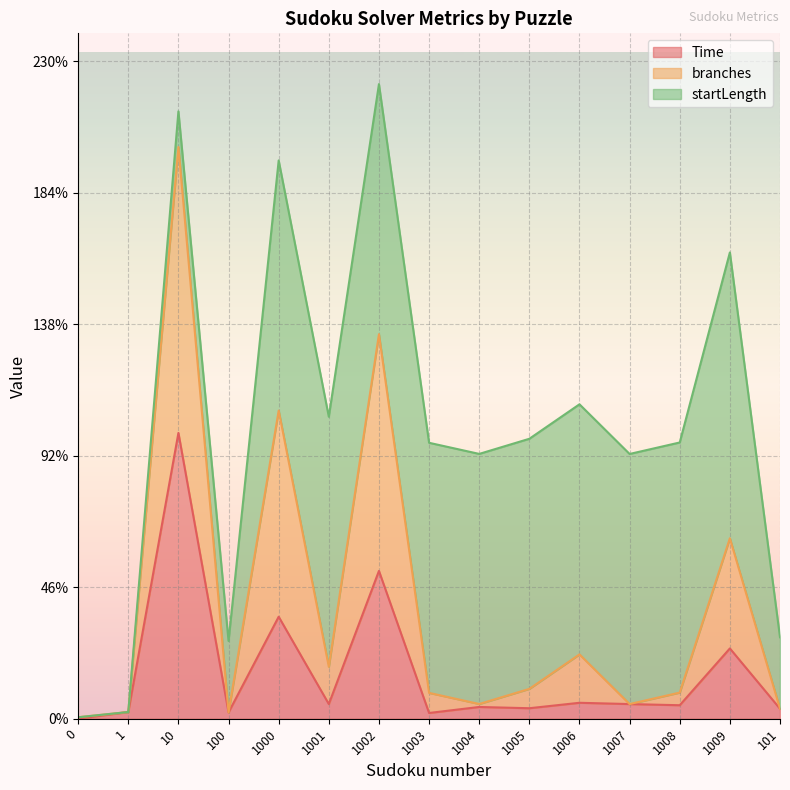

Which series has the largest range (max minus min)?

branches